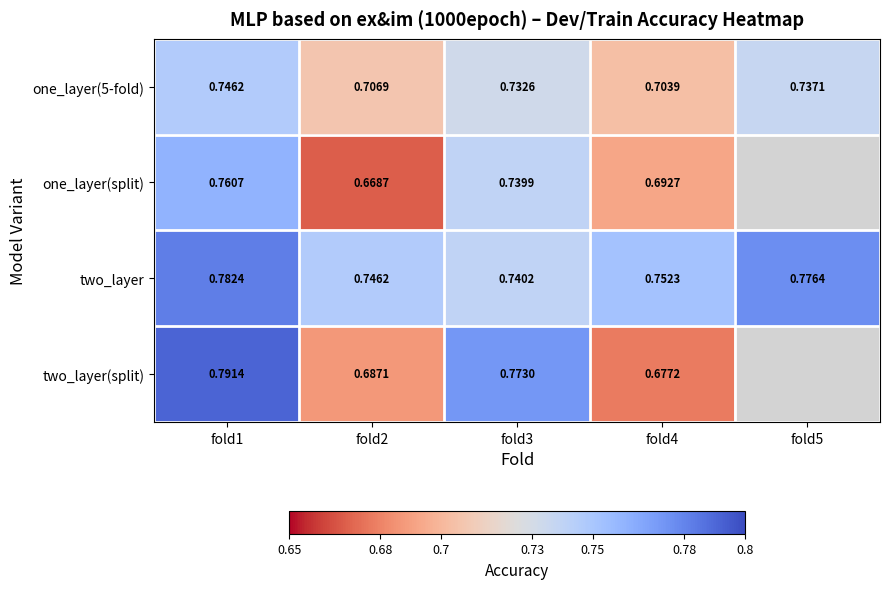

Between fold1 and fold3, which series saw the biggest shift?

two_layer